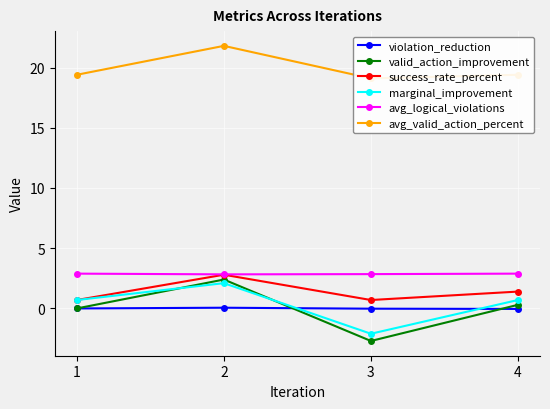

True or false: success_rate_percent and violation_reduction intersect in this chart.

False